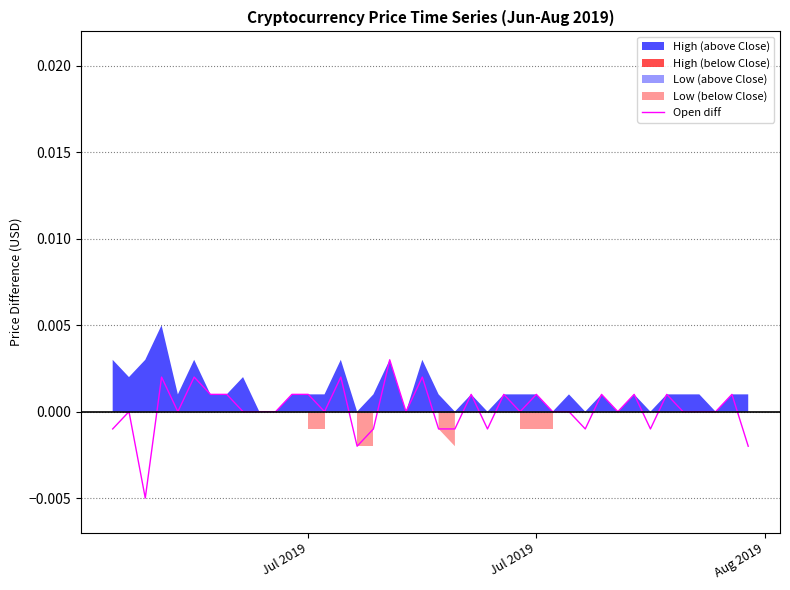

At which label is the value closest to 0?

Jul 2019